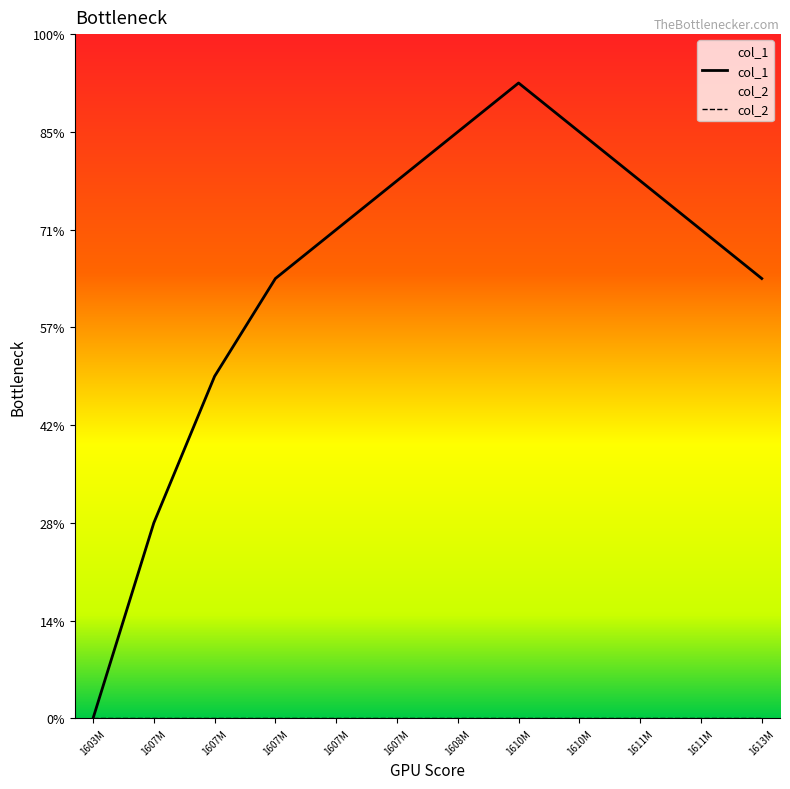

Is it true that the value at 1611M is 5?

False